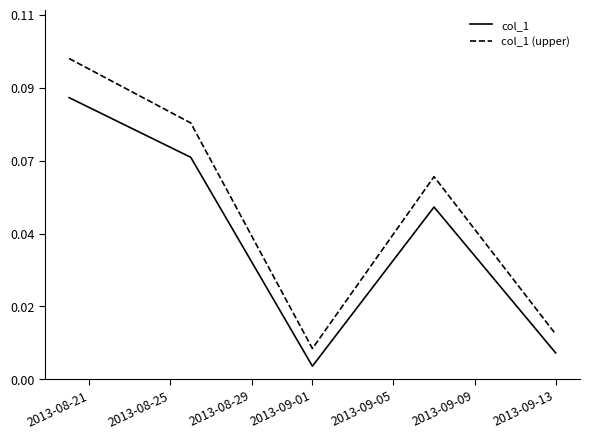

Does the chart display data point markers on the line(s)?

No